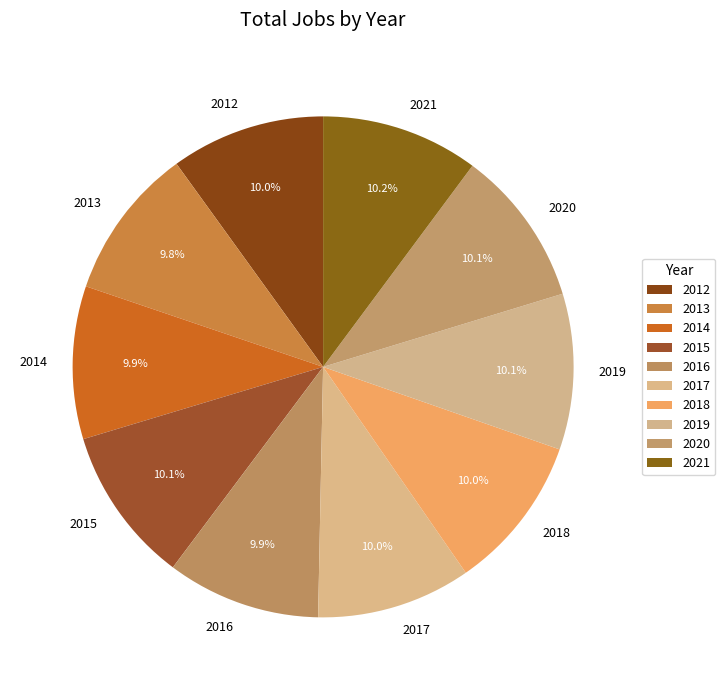

What is the ratio of the value at 2015 to the value at 2012?

1.0